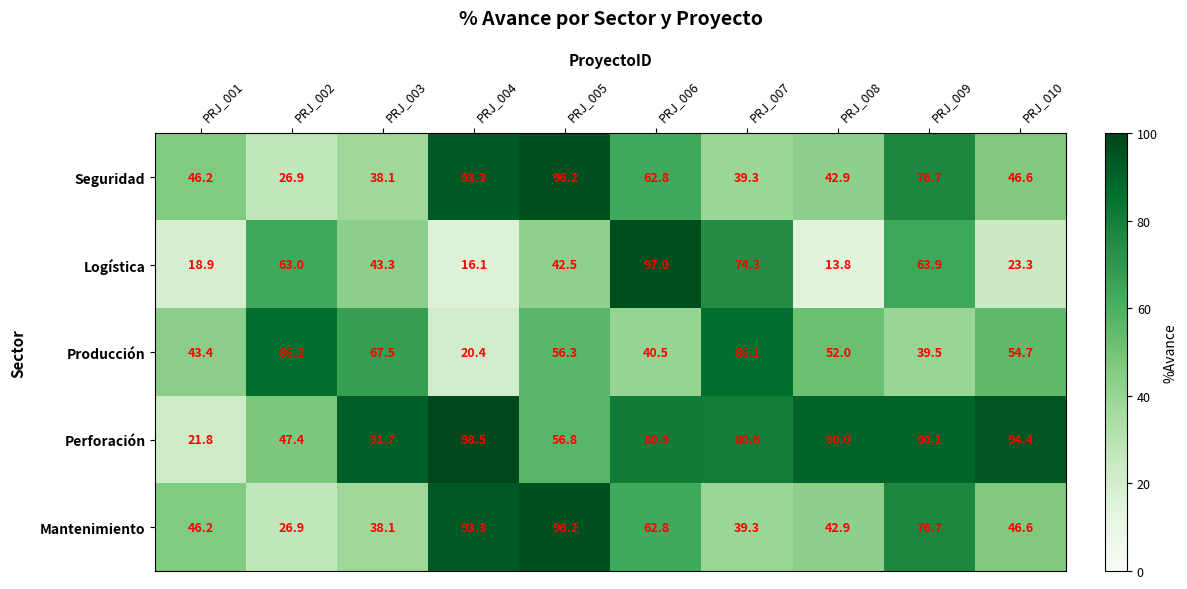

Which series changed the most between PRJ_006 and PRJ_009?

Logística